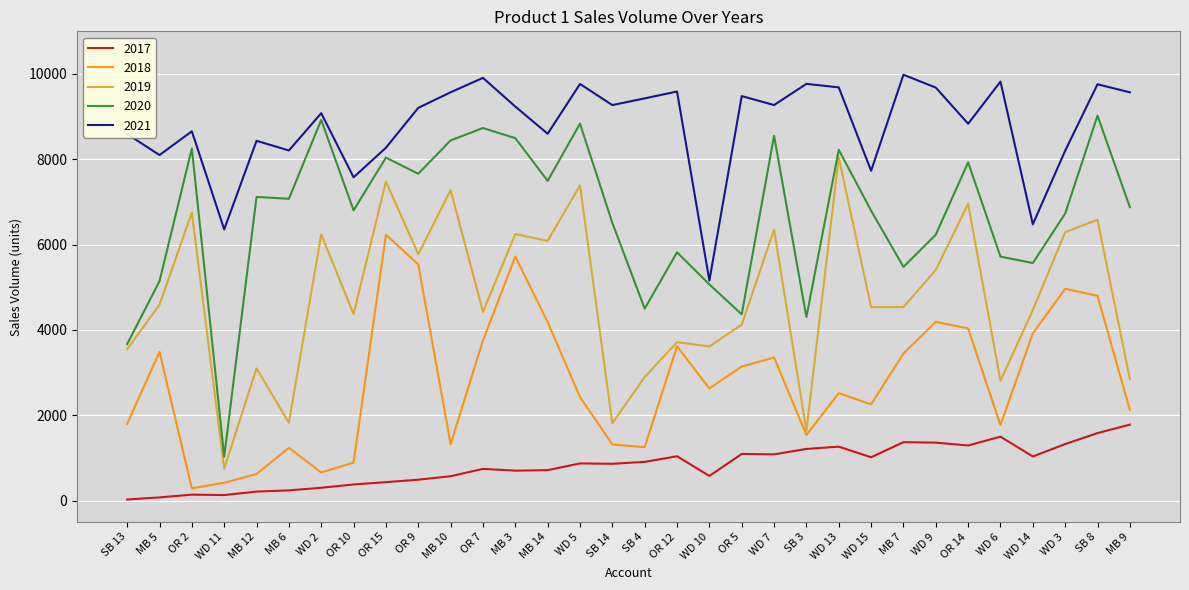

List the series in order of their overall mean, lowest first.

2017, 2018, 2019, 2020, 2021